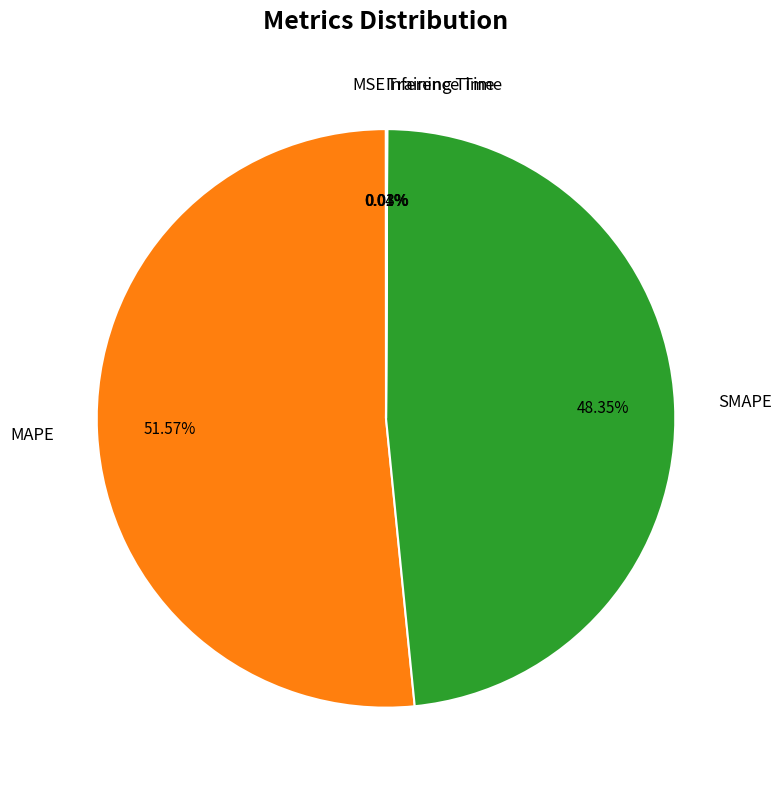

What is the ratio of the value at MAPE to the value at SMAPE?

1.1